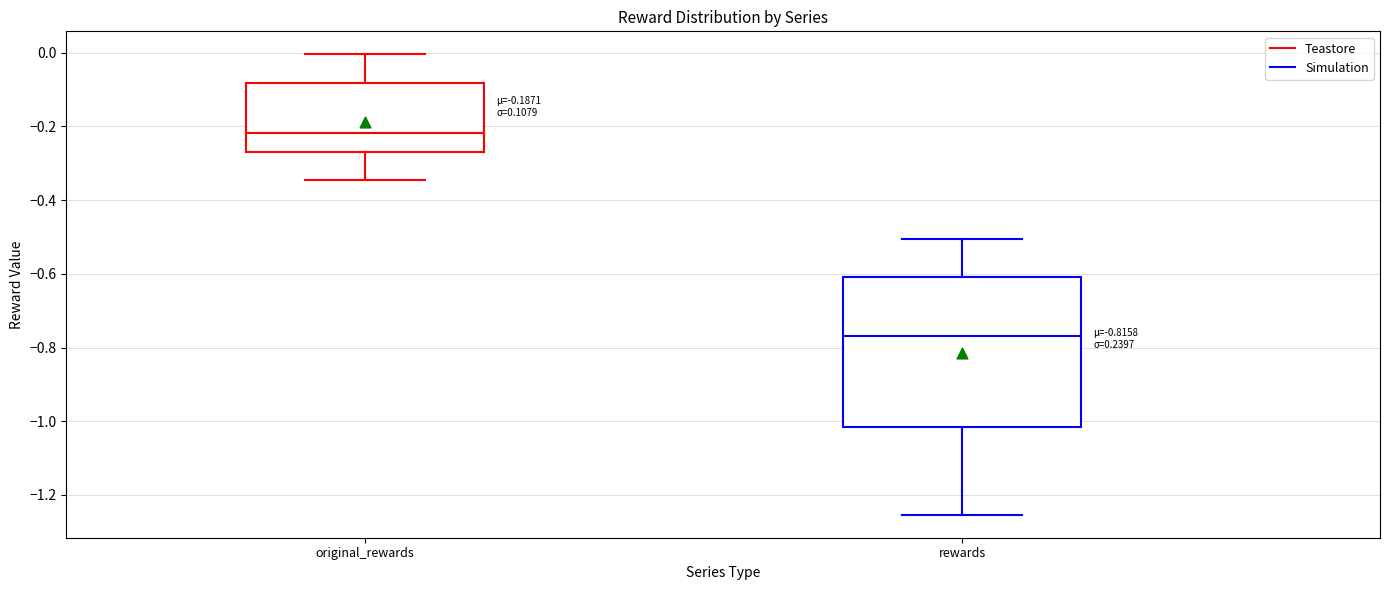

Which box's median line is the highest?

original_rewards